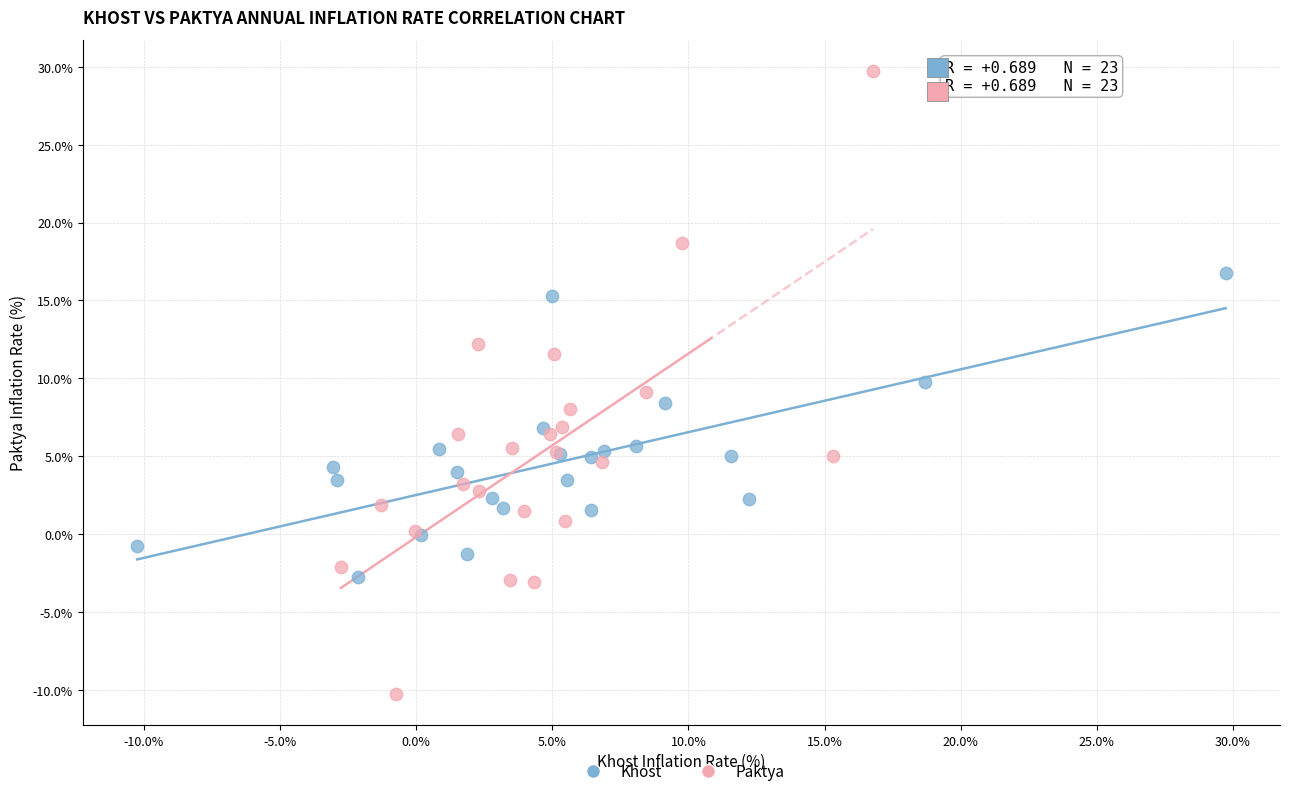

What are all the series names shown in the legend?

Khost, Paktya